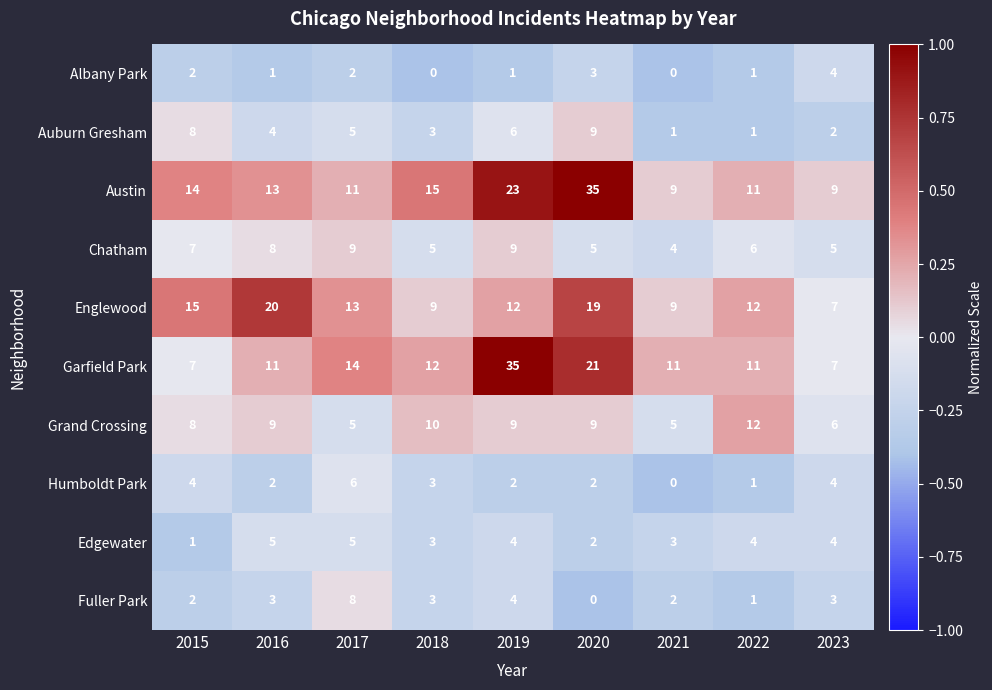

What is the difference between the highest and lowest values at 2023?

7